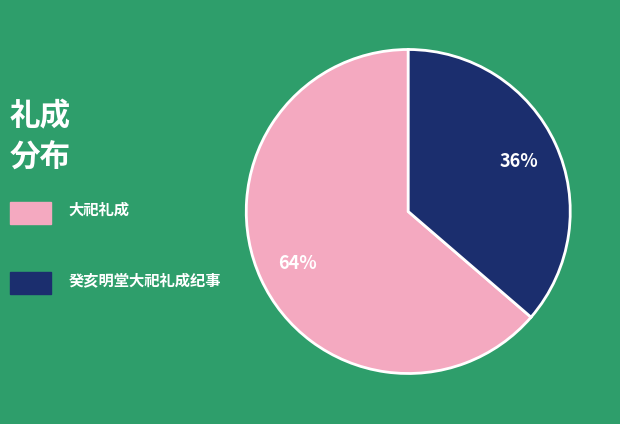

To the nearest percent, what is the average slice percentage?

50%